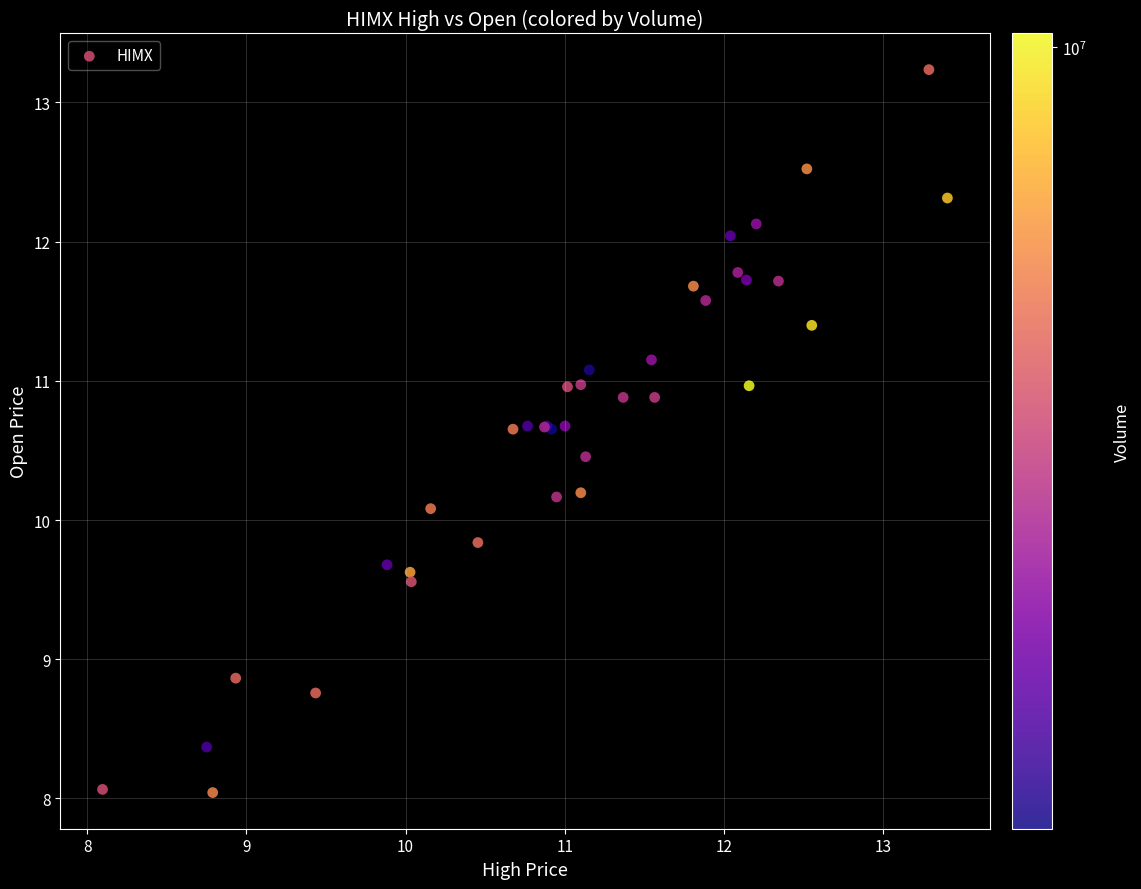

What Y value in the scatter plot is closest to 10?

10.1